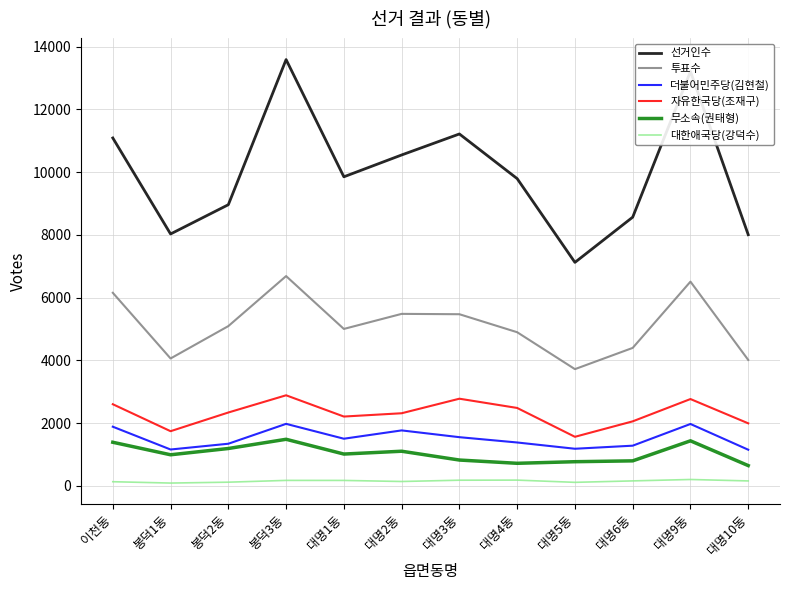

Which series changed the most between 대명4동 and 대명10동?

선거인수